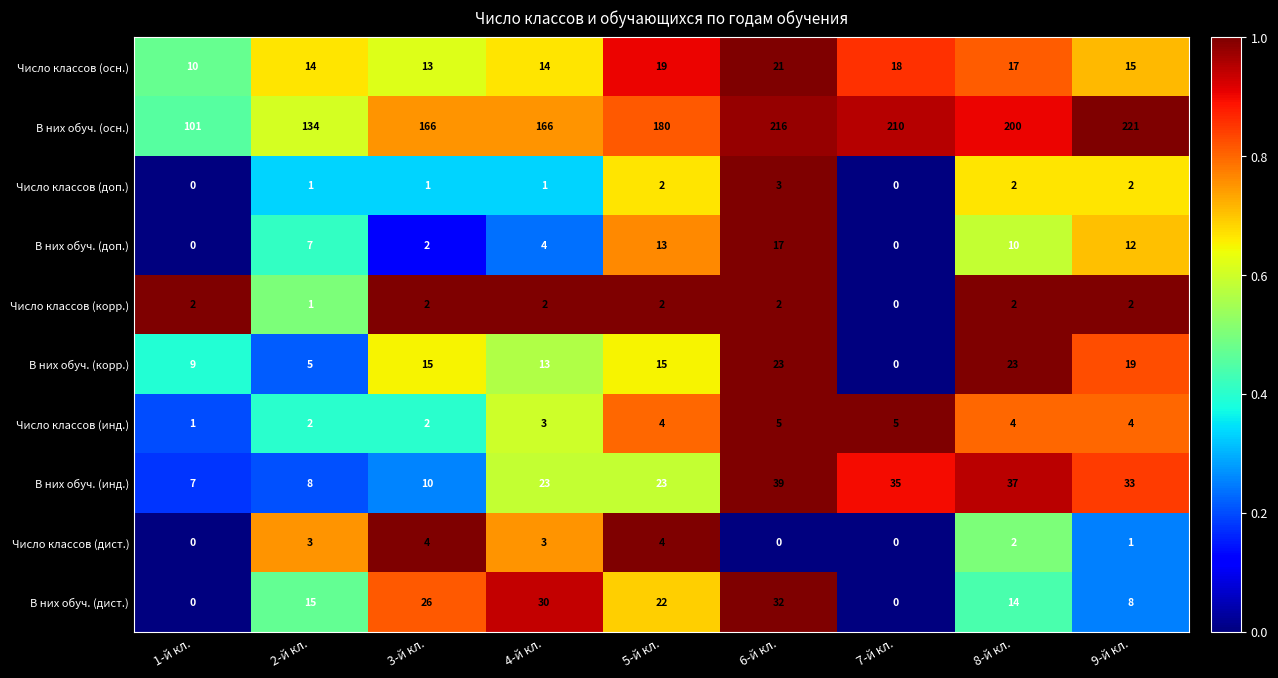

True or false: Число классов (осн.) has a value of 14 at 4-й кл..

True